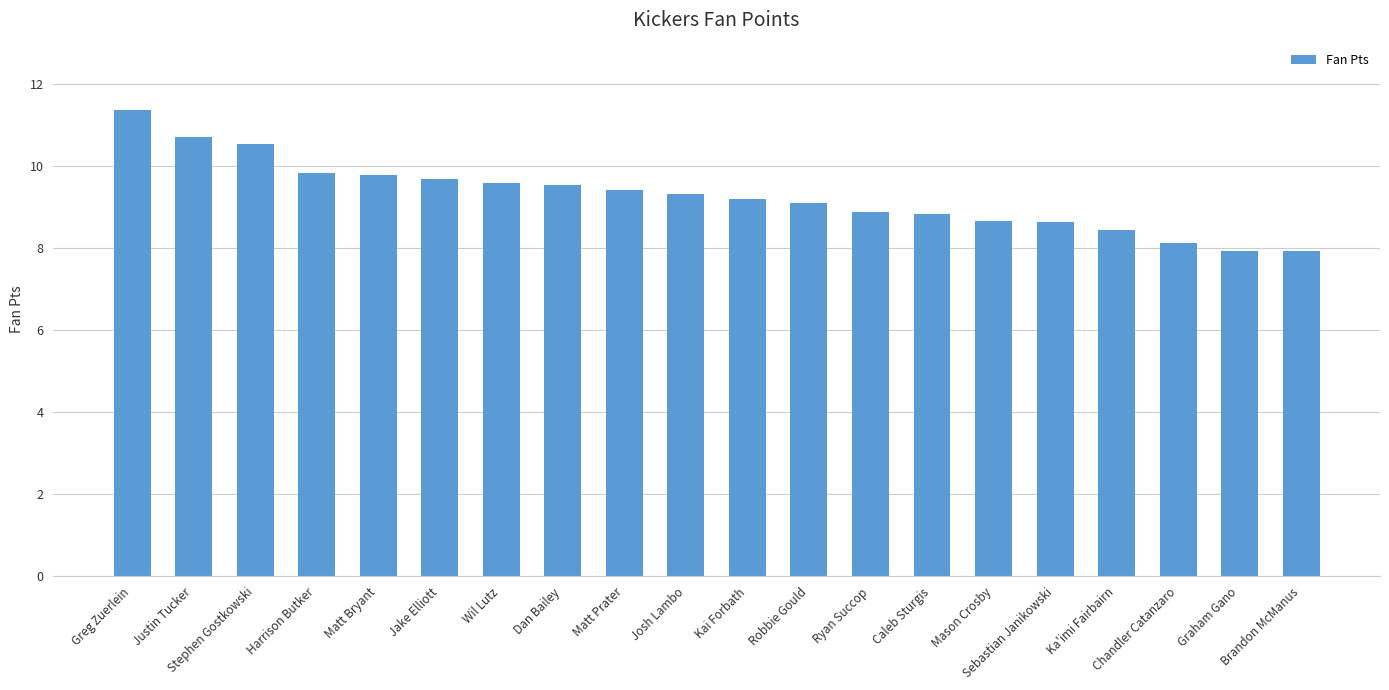

What is the average value?

9.3